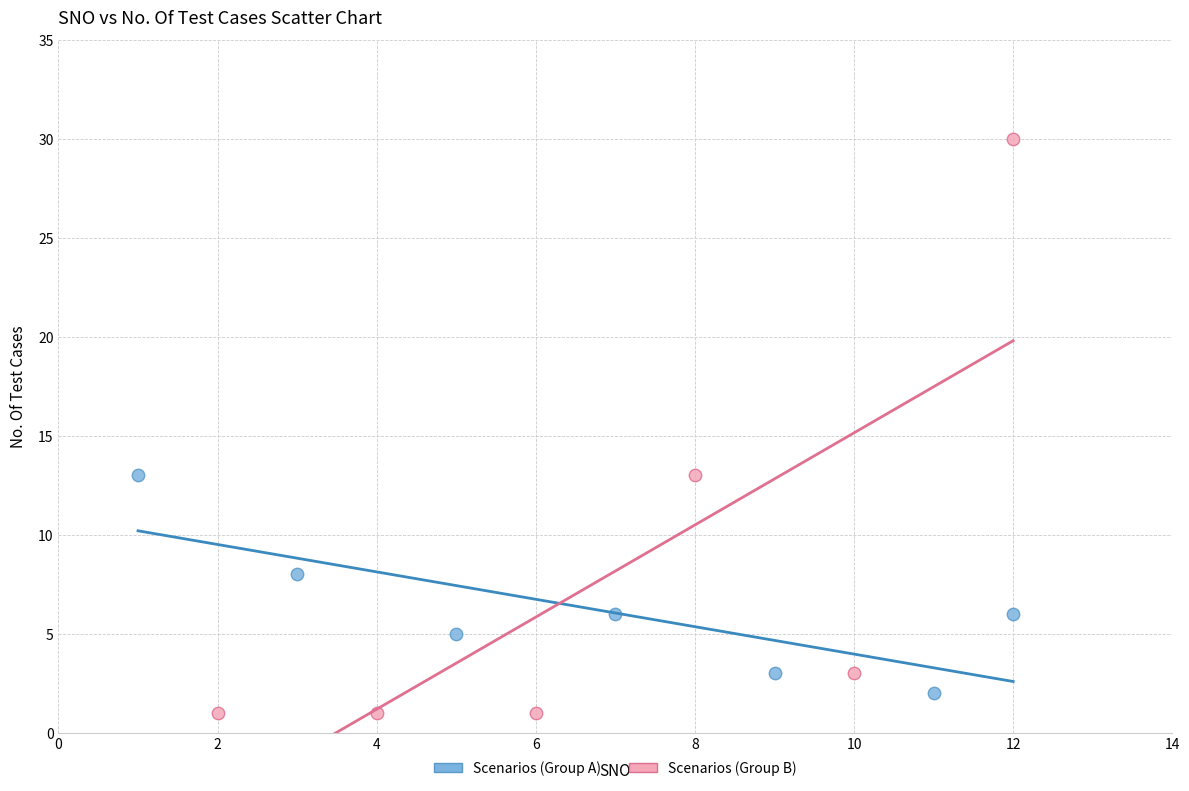

Which series has the largest Y range (max minus min)?

Scenarios (Group B)